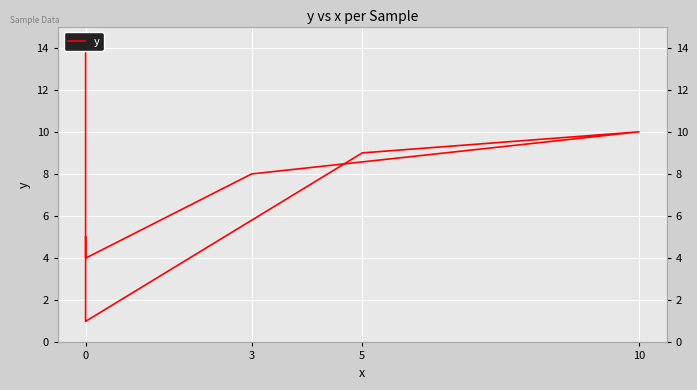

Reading right to left, what are all the values shown in this chart?

14	1	9	10	8	4	5